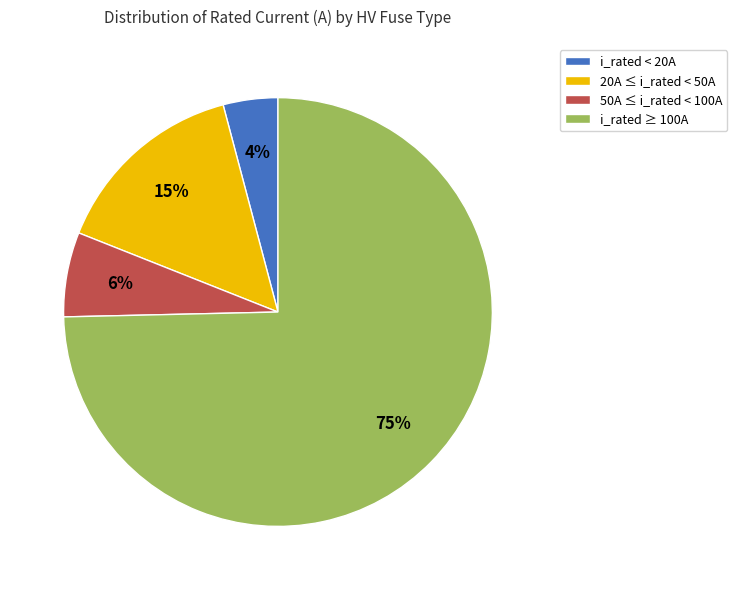

Rank the categories by value from lowest to highest.

i_rated < 20A, 50A ≤ i_rated < 100A, 20A ≤ i_rated < 50A, i_rated ≥ 100A